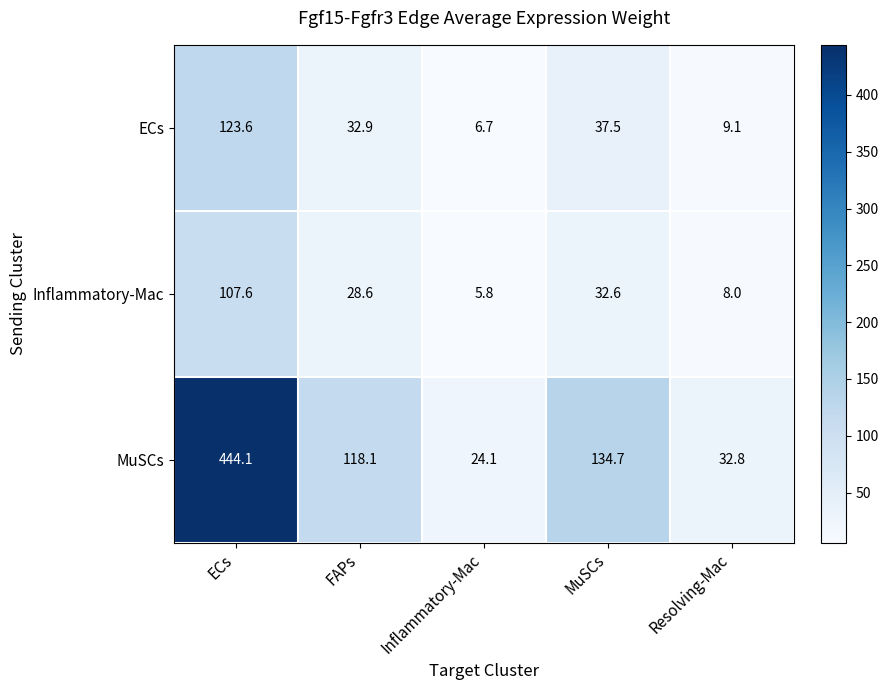

Is it true that Inflammatory-Mac equals 1.2 at Inflammatory-Mac?

False